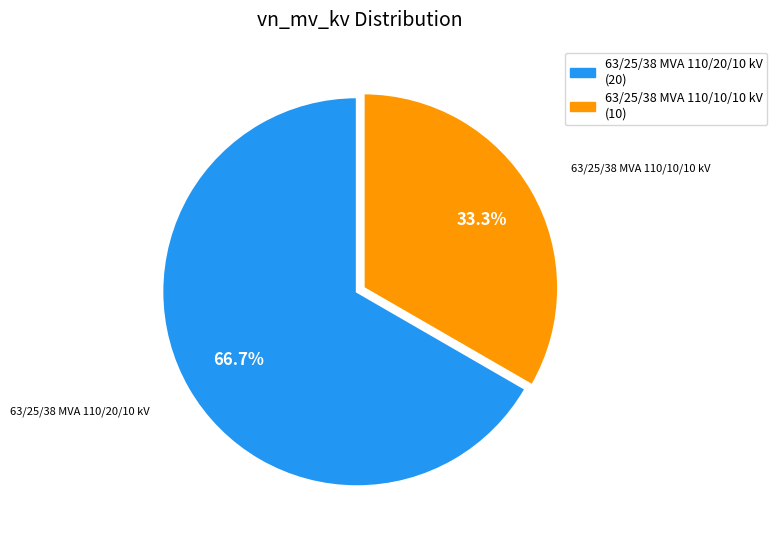

To the nearest percent, what portion does 63/25/38 MVA 110/20/10 kV represent?

67%